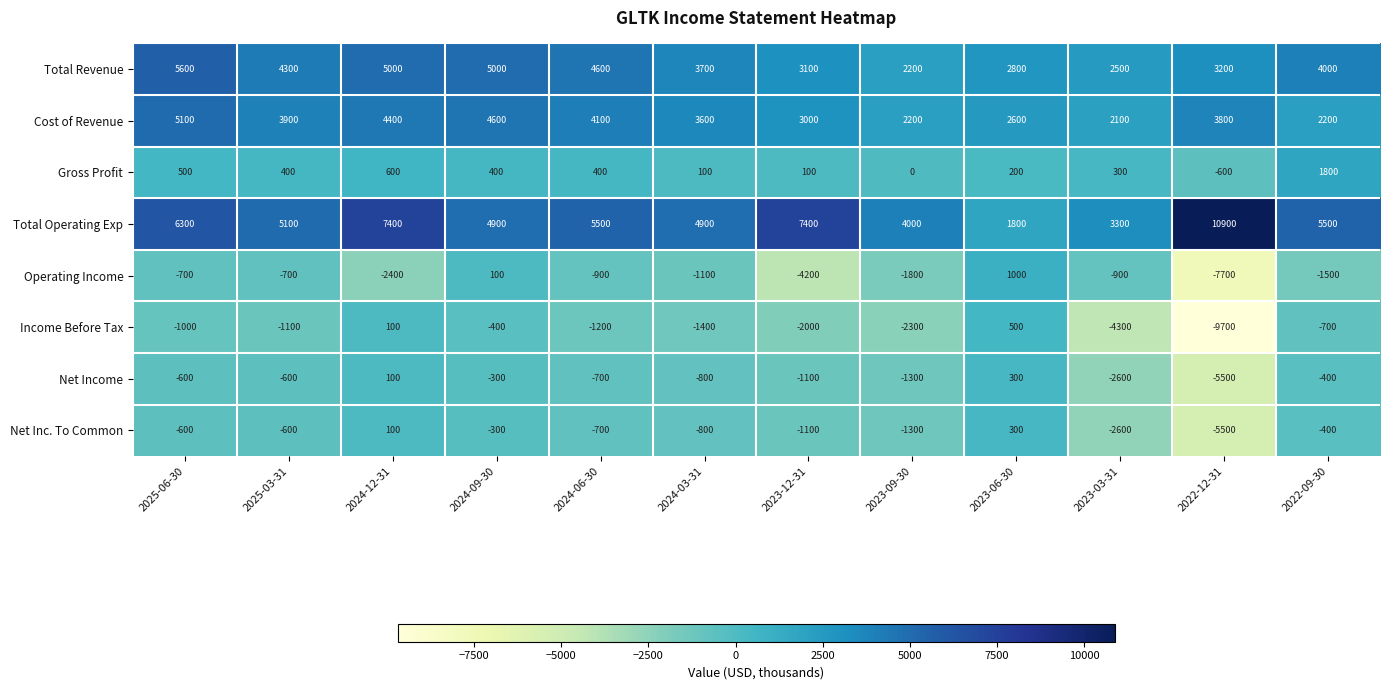

What is the spread (max minus min) of values at 2024-09-30?

5400